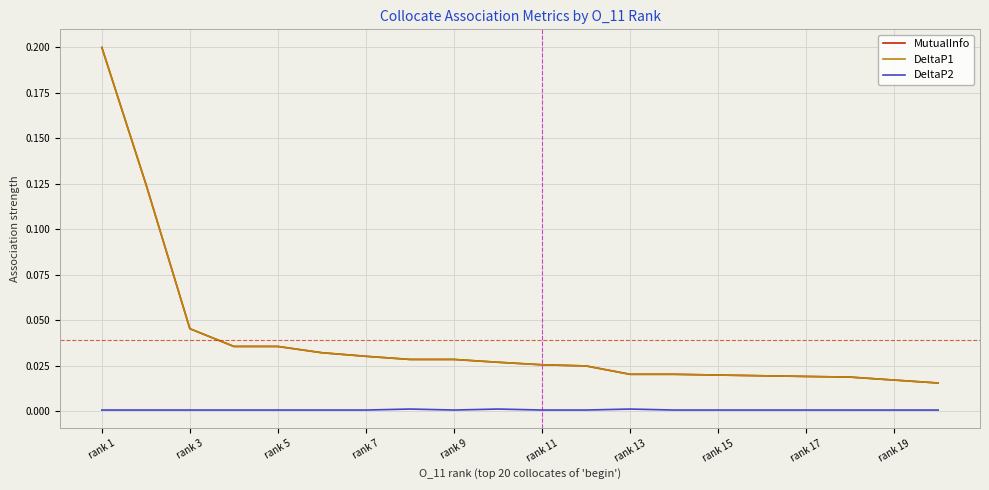

True or false: DeltaP2 and MutualInfo intersect in this chart.

False